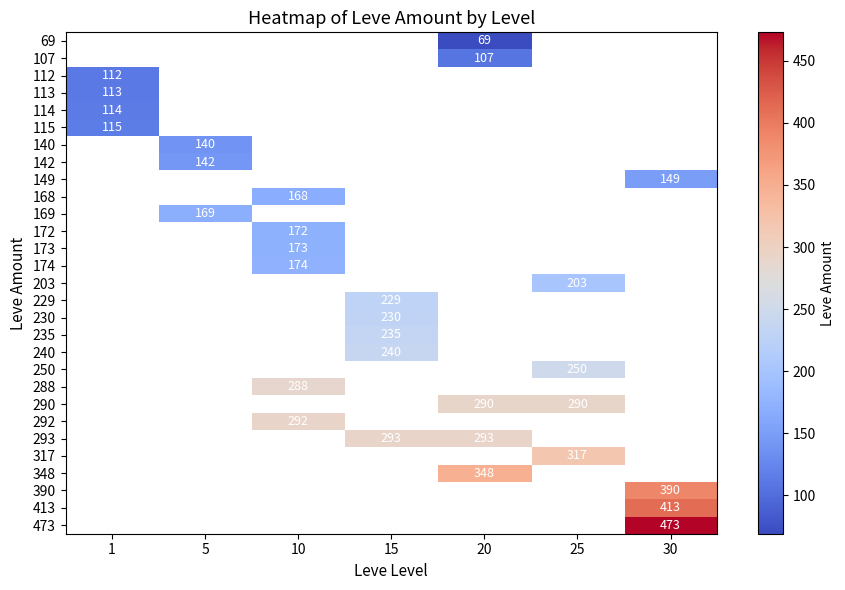

True or false: 240 has a value of 87 at 15.

False